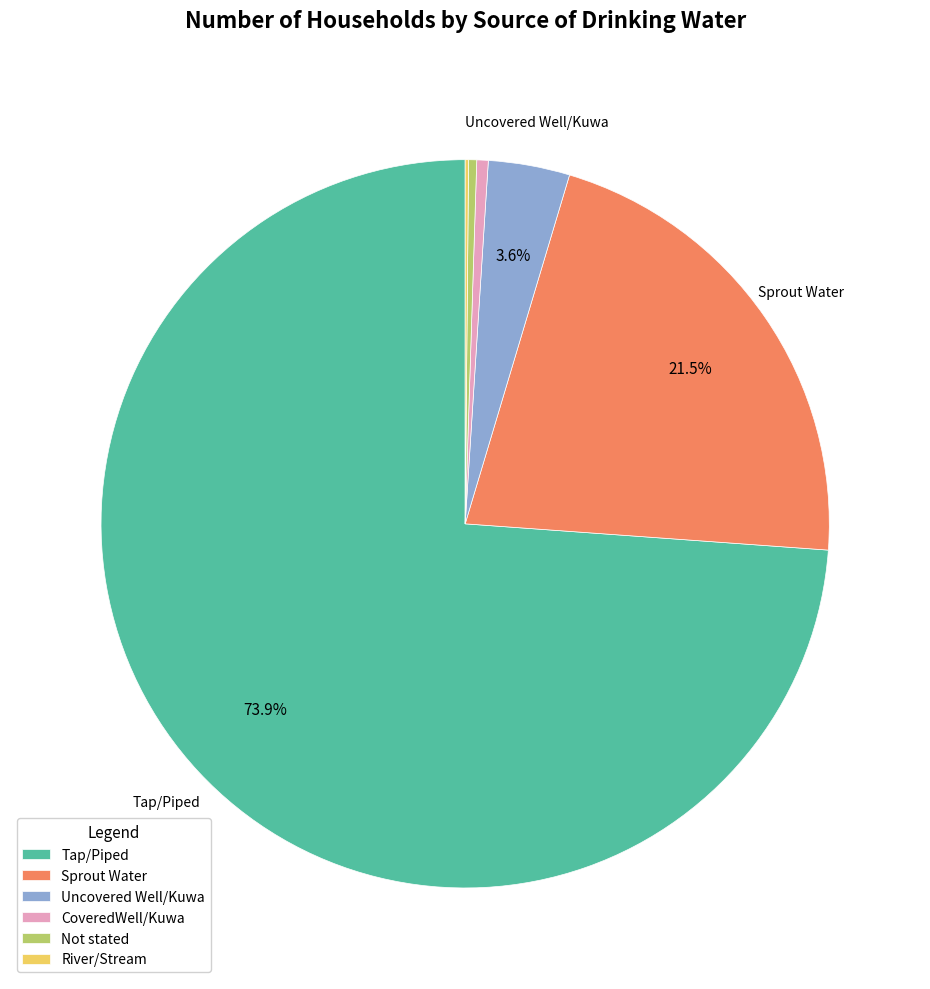

Is there any slice that represents more than half of the pie?

Yes